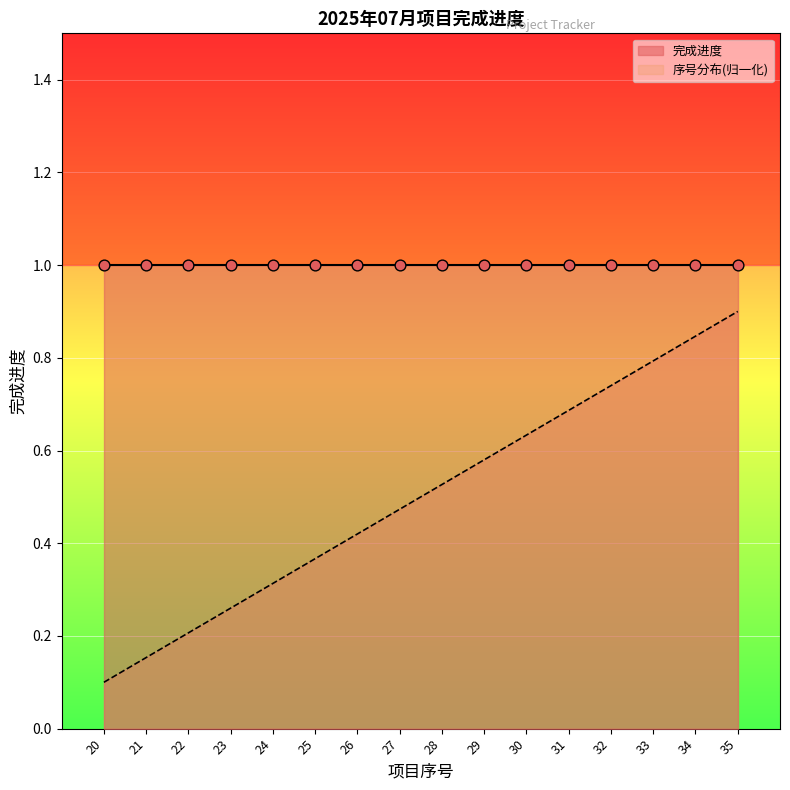

What is the change in value from 31 to 34?

+0.2